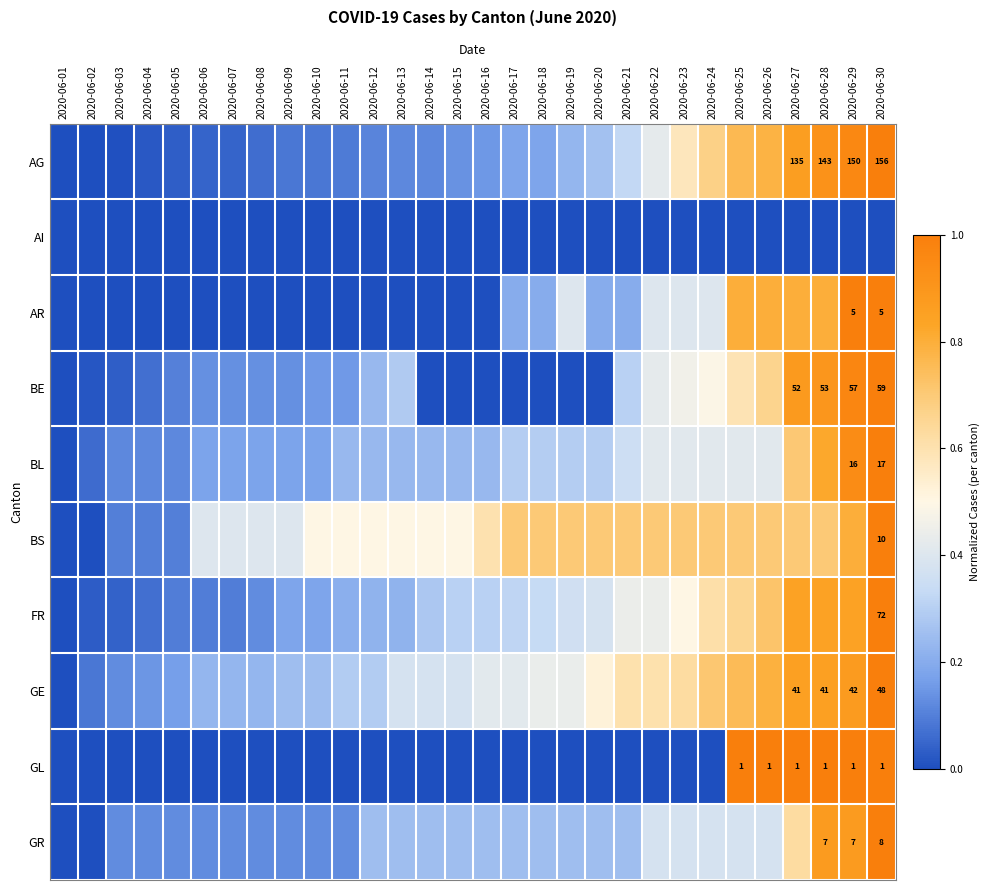

At which label does AI reach its minimum?

2020-06-01